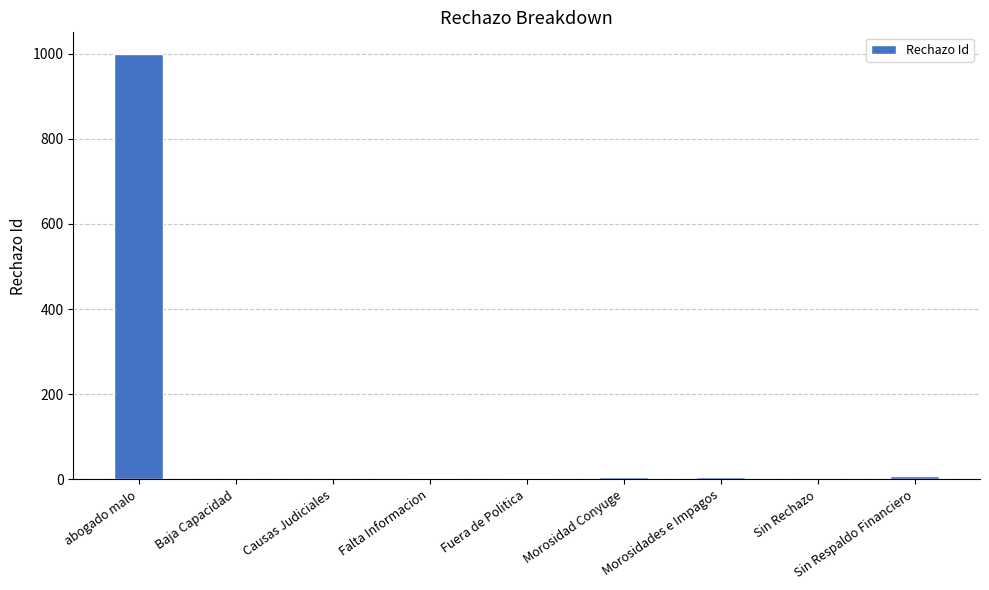

Where does the data first go above 4?

abogado malo